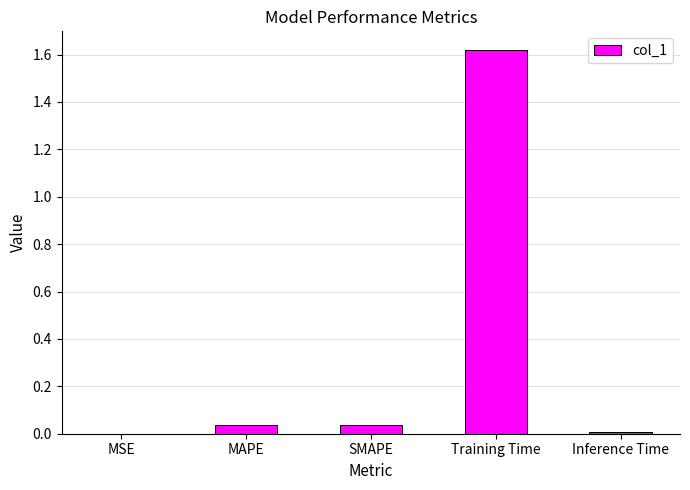

Which category has the highest value across all series?

Training Time